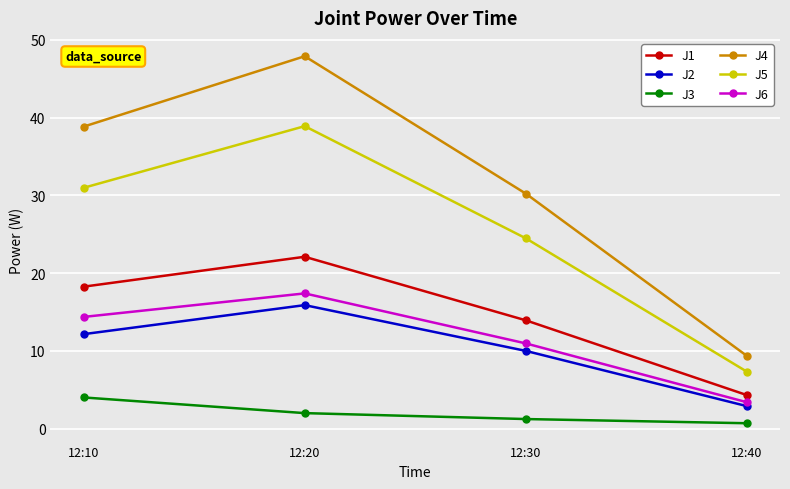

Reading left to right, transcribe all the data shown in this chart.

J1: 12:10=18.3	12:20=22.1	12:30=13.9	12:40=4.3
J2: 12:10=12.2	12:20=15.9	12:30=10.0	12:40=2.9
J3: 12:10=4.0	12:20=2.0	12:30=1.2	12:40=0.7
J4: 12:10=38.8	12:20=47.9	12:30=30.2	12:40=9.4
J5: 12:10=31.0	12:20=38.9	12:30=24.5	12:40=7.3
J6: 12:10=14.4	12:20=17.4	12:30=11.0	12:40=3.4